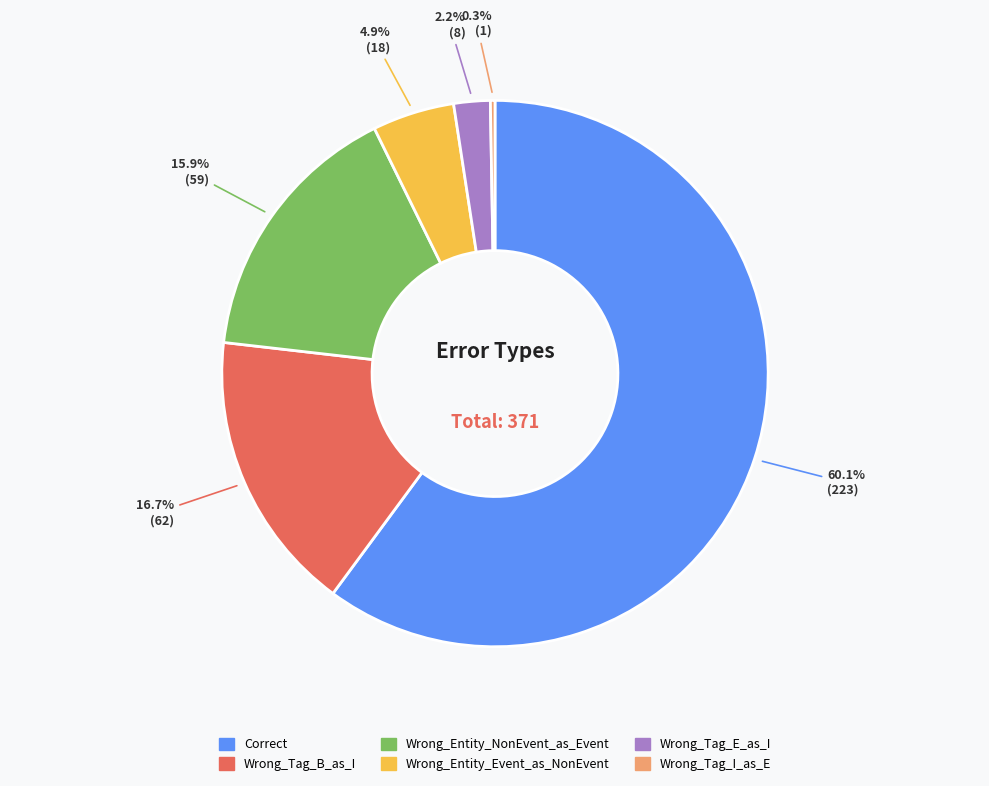

Combined, what portion of the pie is Wrong_Tag_B_as_I and Wrong_Entity_Event_as_NonEvent?

21.6%